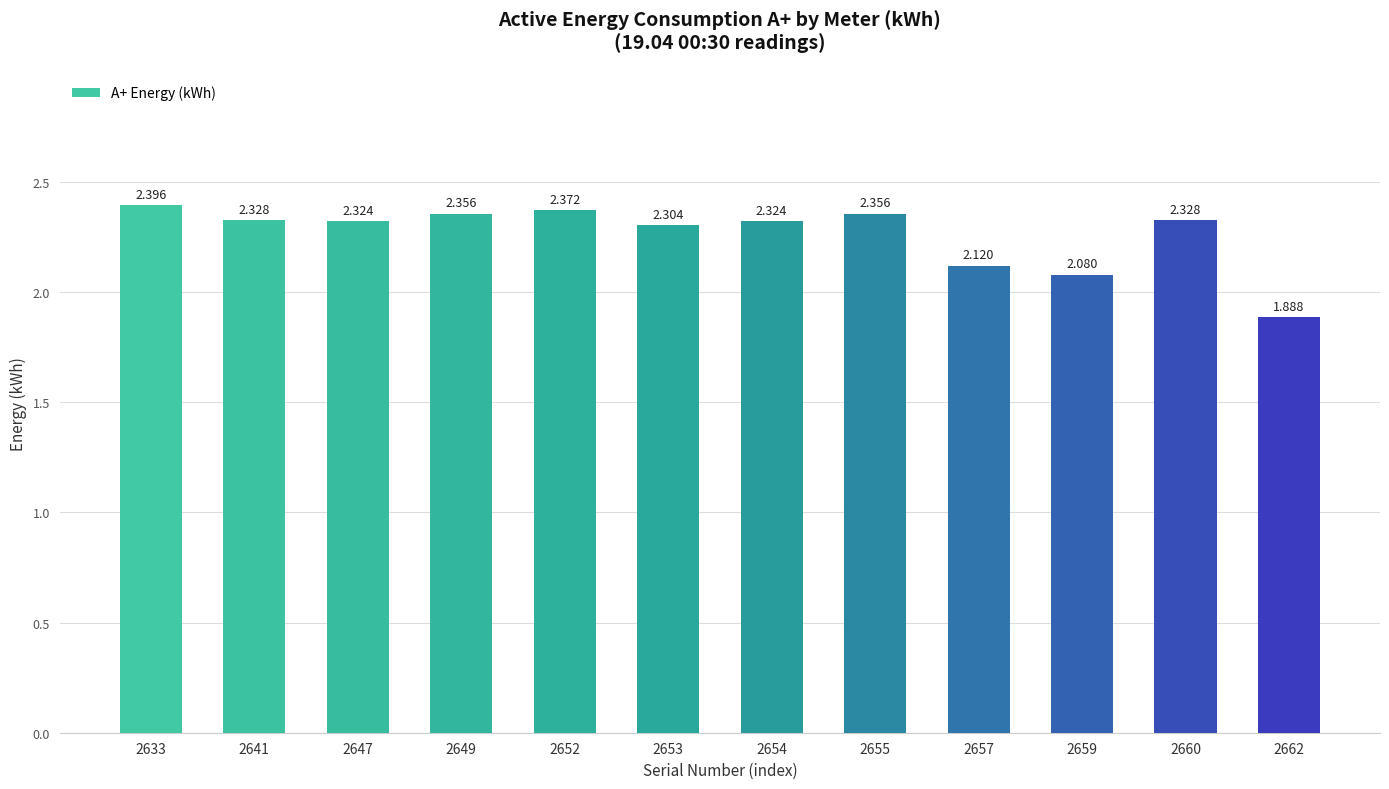

Between 2653 and 2641, which is larger?

2641